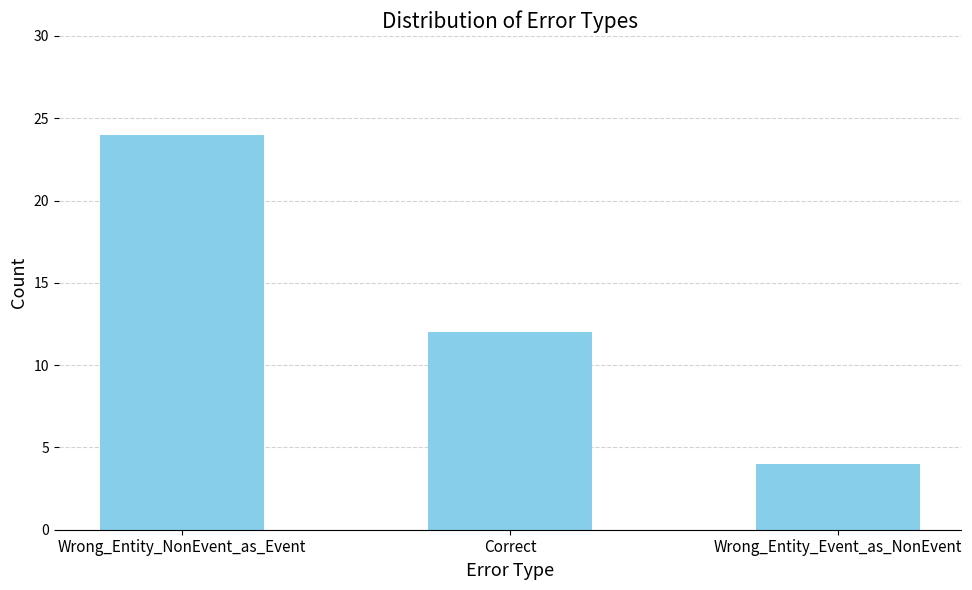

List the labels in order of value, largest first.

Wrong_Entity_NonEvent_as_Event, Correct, Wrong_Entity_Event_as_NonEvent